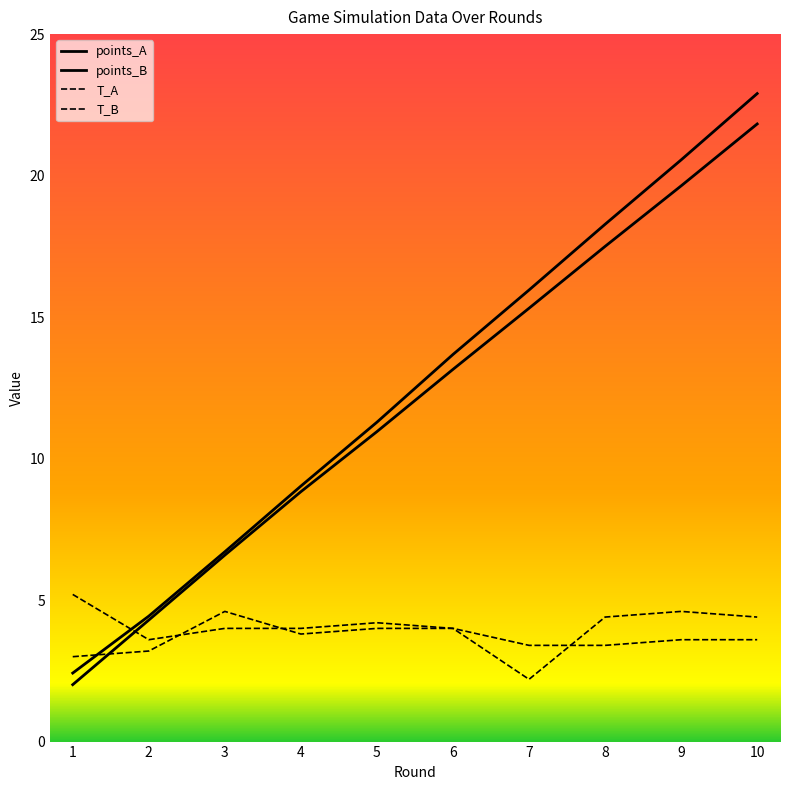

How many distinct data groups are displayed?

4